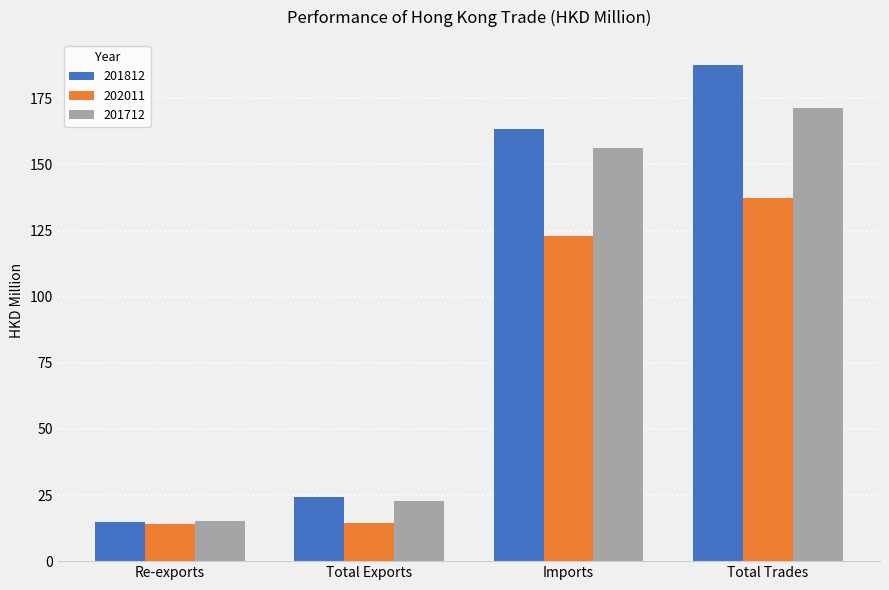

Rank the series by their maximum value, from highest to lowest.

201812, 201712, 202011